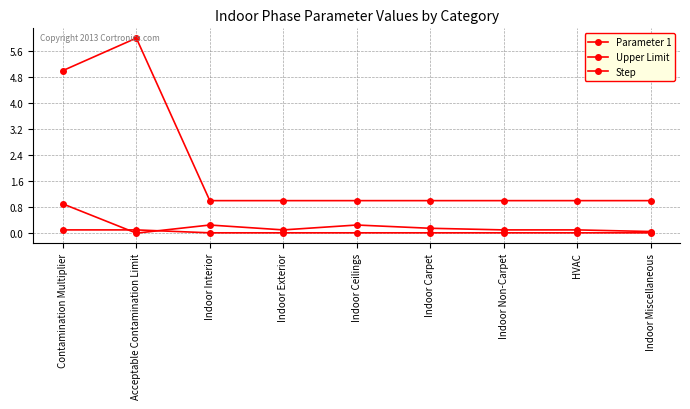

What is the label of the 7th point from the left?

Indoor Non-Carpet